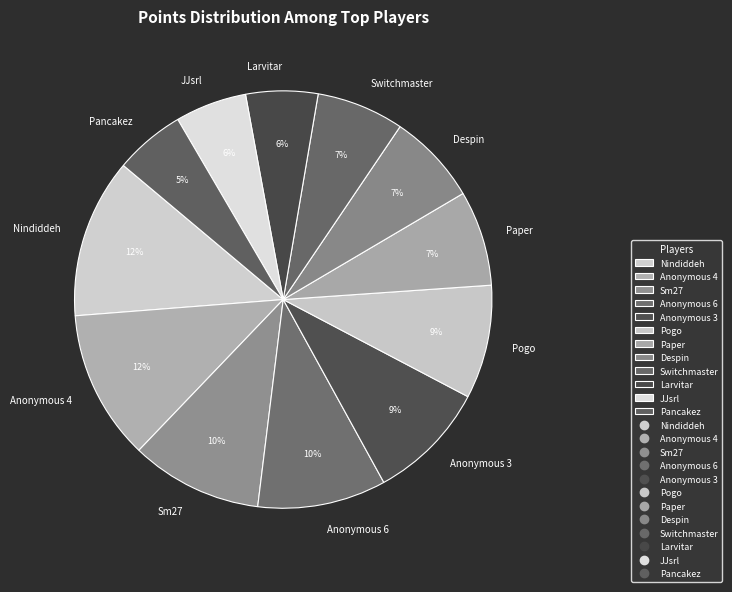

Do Despin and Switchmaster together represent more than half of the pie?

No